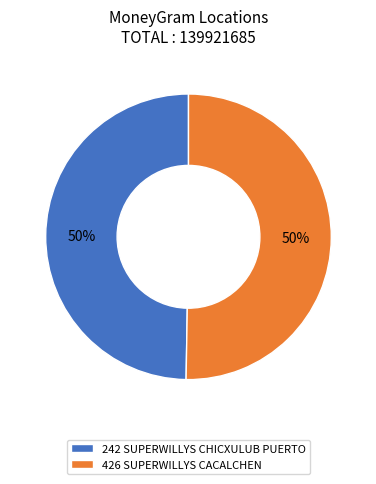

How many slices are in this pie chart?

2